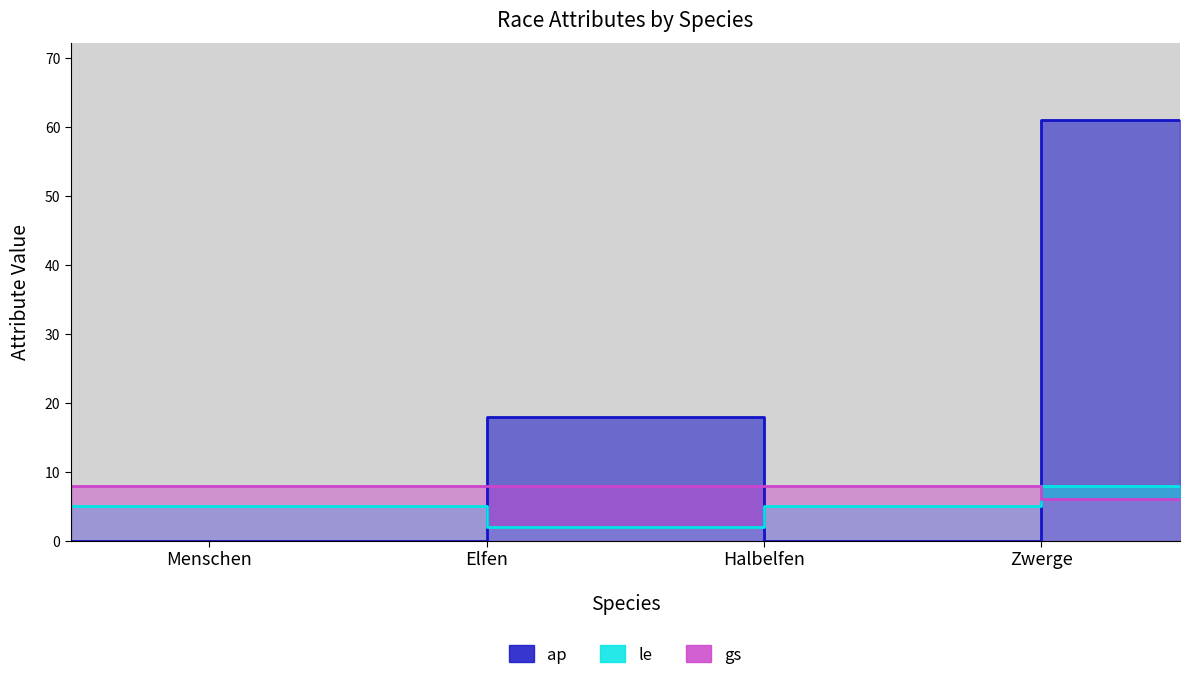

What is the difference between the highest and lowest values at Halbelfen?

8